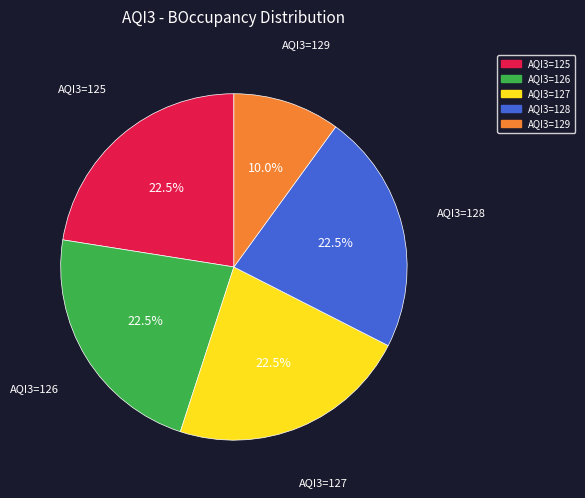

To the nearest percent, what is the average slice percentage?

20%